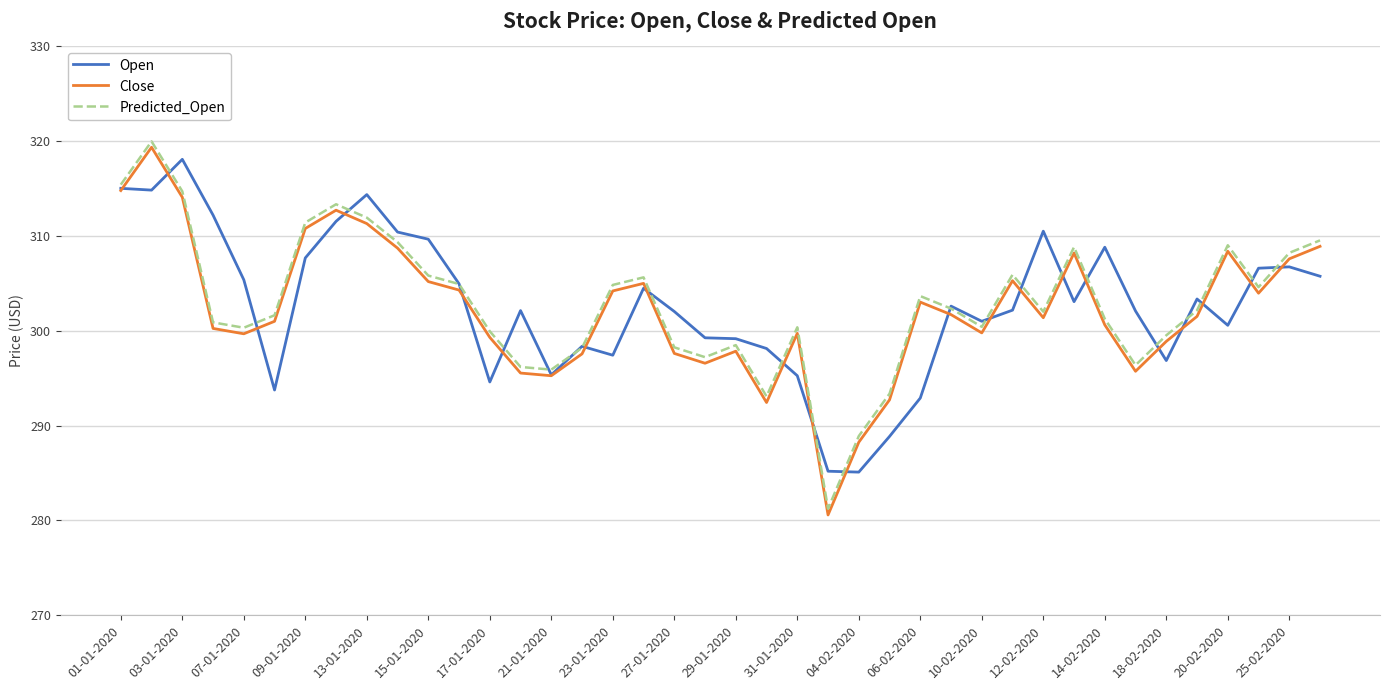

What is the sum of all Close values?

12090.1